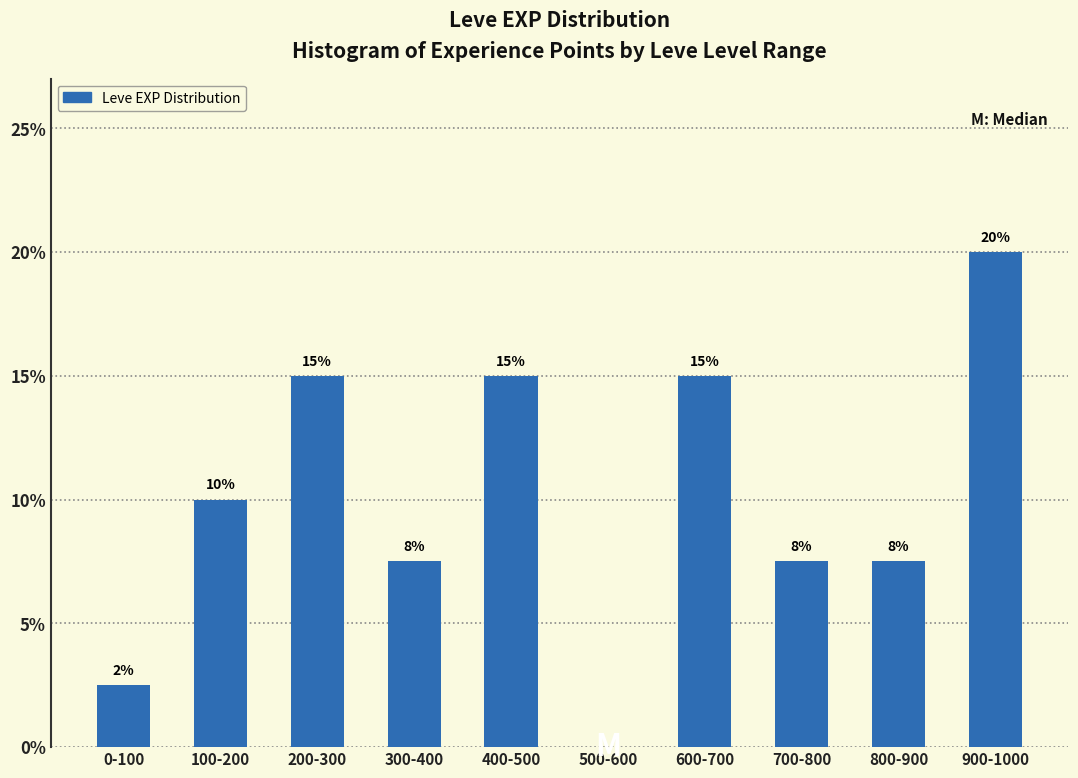

At which category does the chart reach its peak across all series?

900-1000